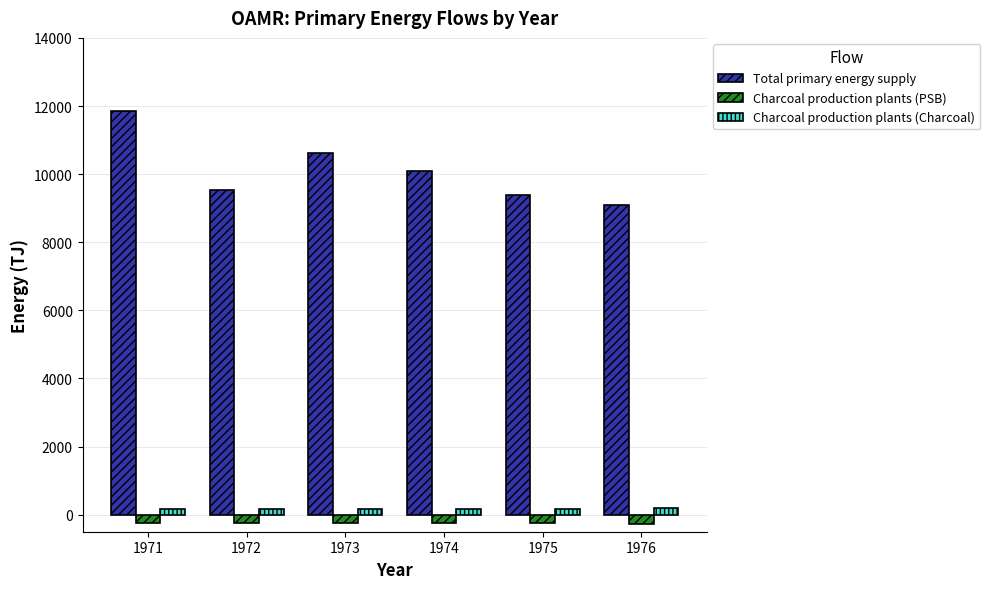

What is the difference between the maximum and minimum values in the Total primary energy supply series?

2759.6